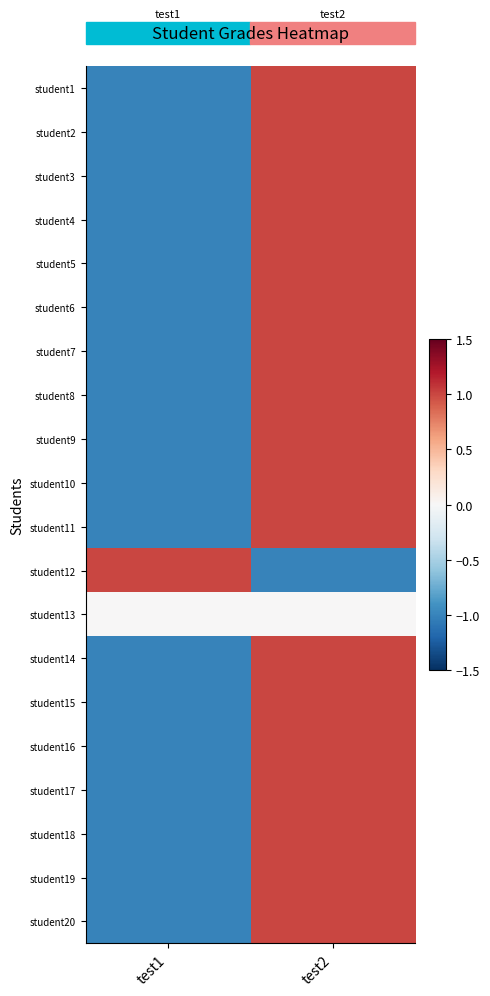

What is the spread (max minus min) of values at test1?

2.0